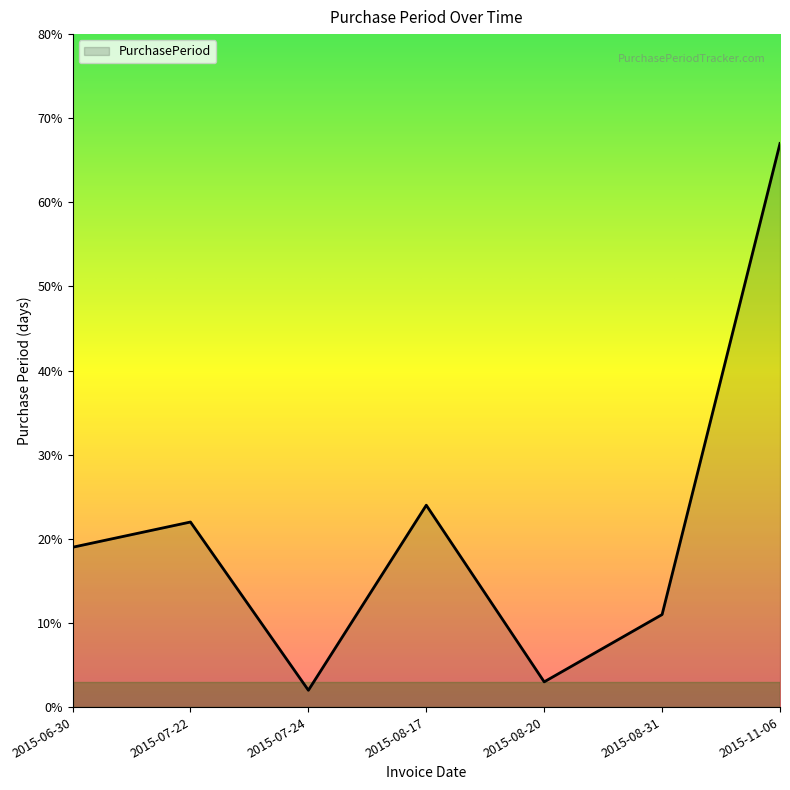

What position from the right is 2015-07-24?

5